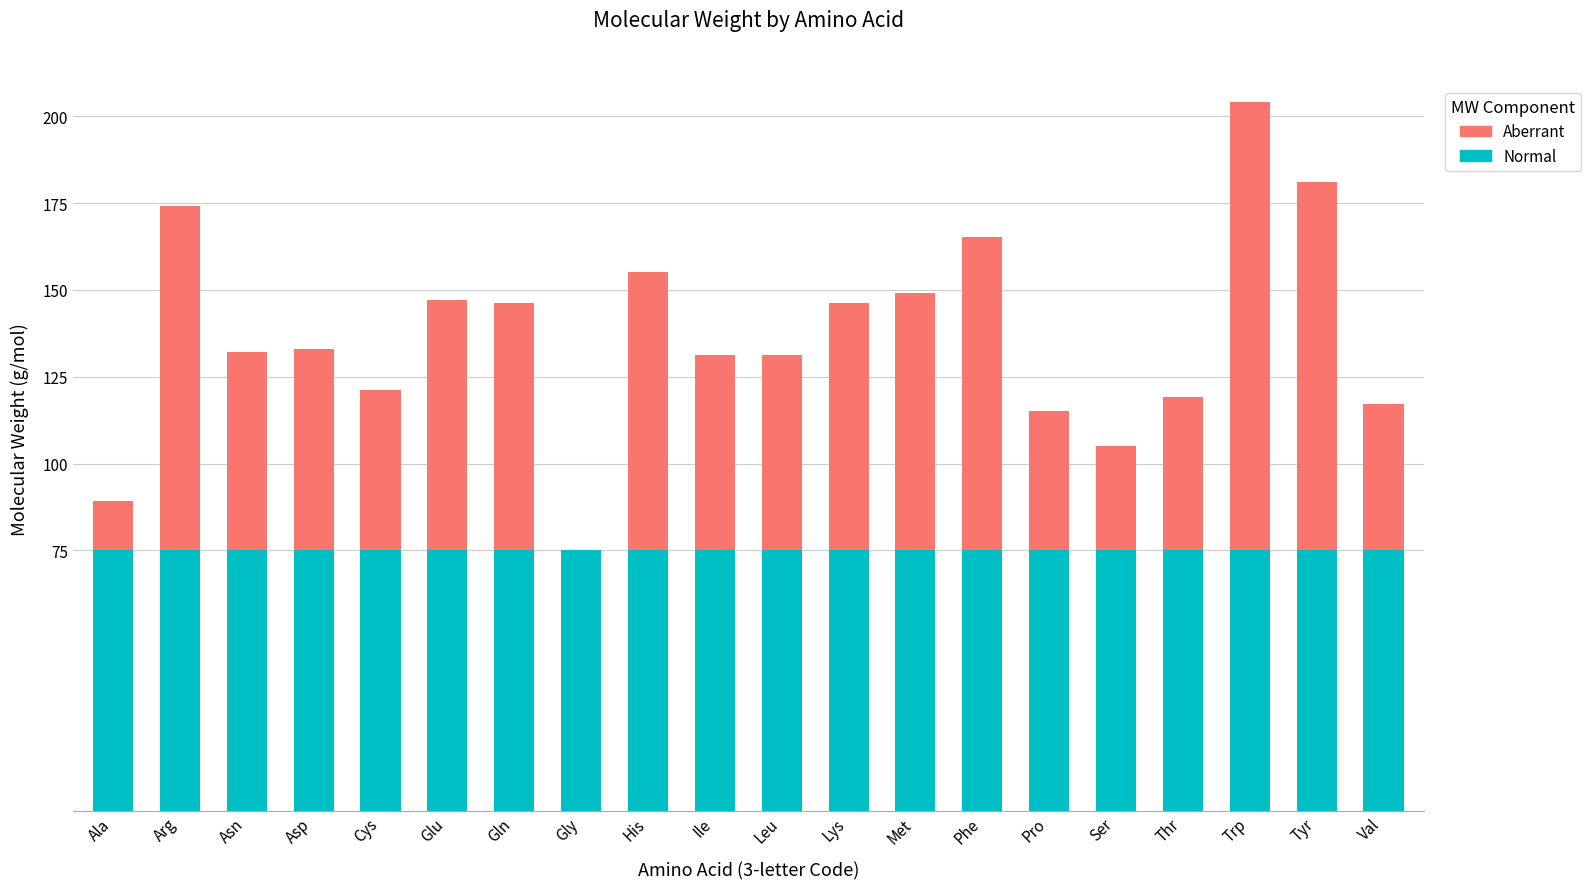

At which category is the sum across all series the highest?

Trp